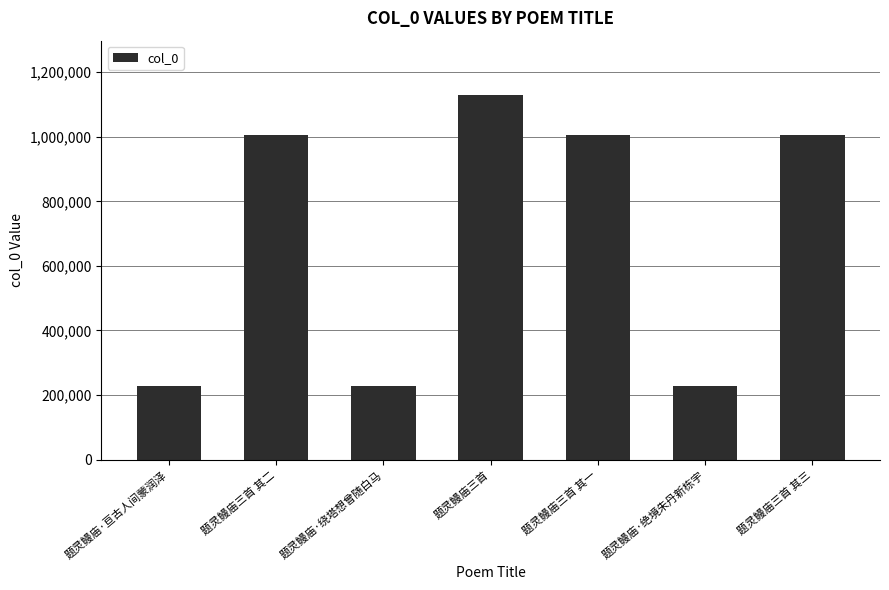

Read the value at 题灵鳗庙三首 其三, to the nearest 10.

1005080